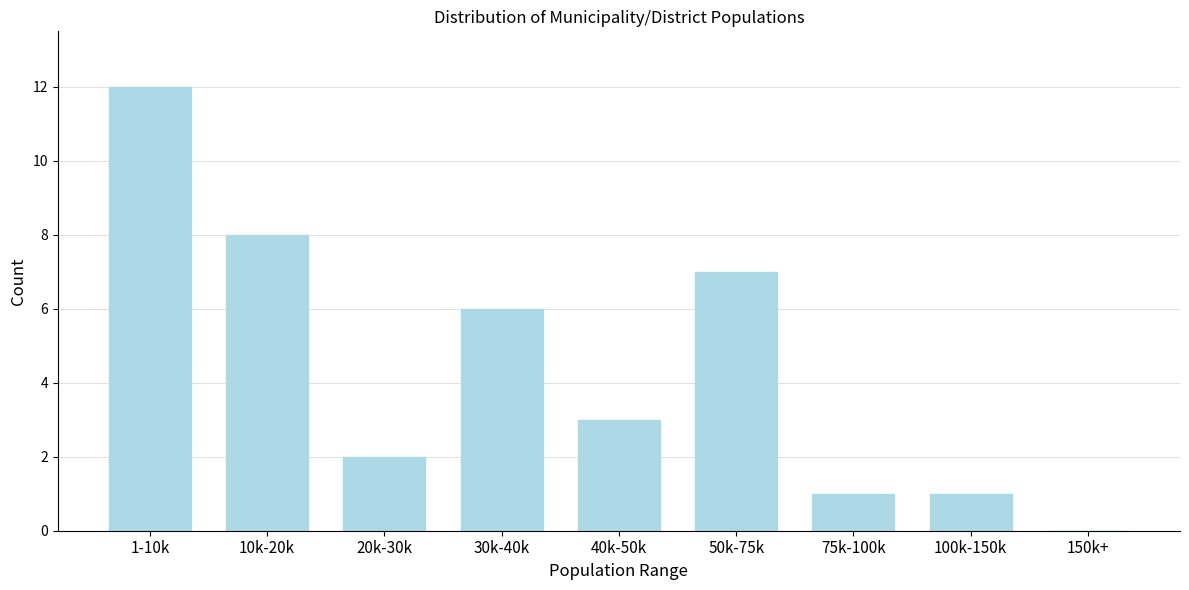

Reading right to left, list all the values displayed in this chart.

150k+=0	100k-150k=1	75k-100k=1	50k-75k=7	40k-50k=3	30k-40k=6	20k-30k=2	10k-20k=8	1-10k=12